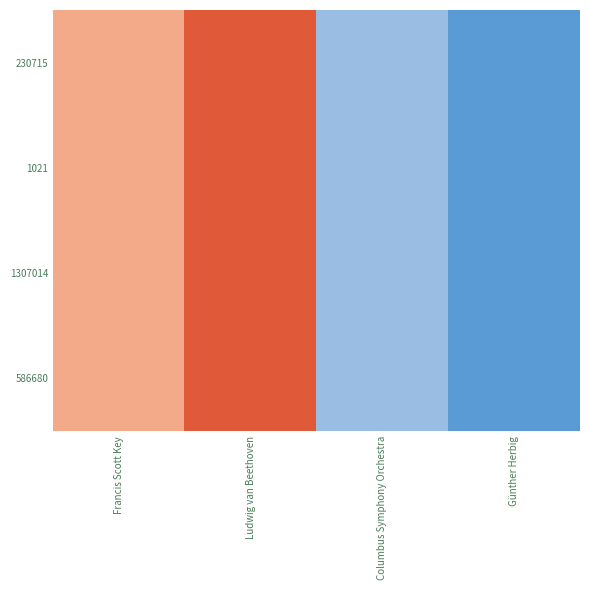

At how many categories does at least one series exceed 2307311?

2